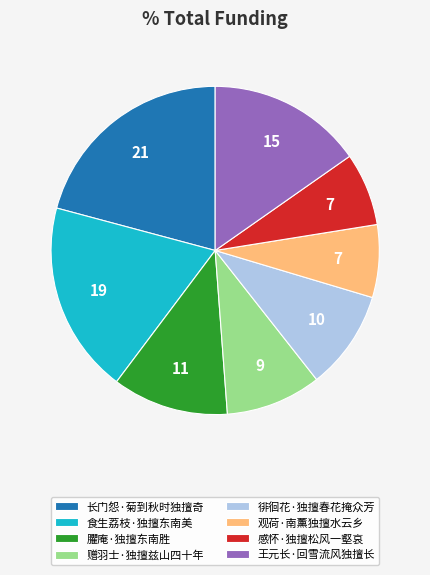

Which has a higher value, 食生荔枝·独擅东南美 or 长门怨·菊到秋时独擅奇?

长门怨·菊到秋时独擅奇